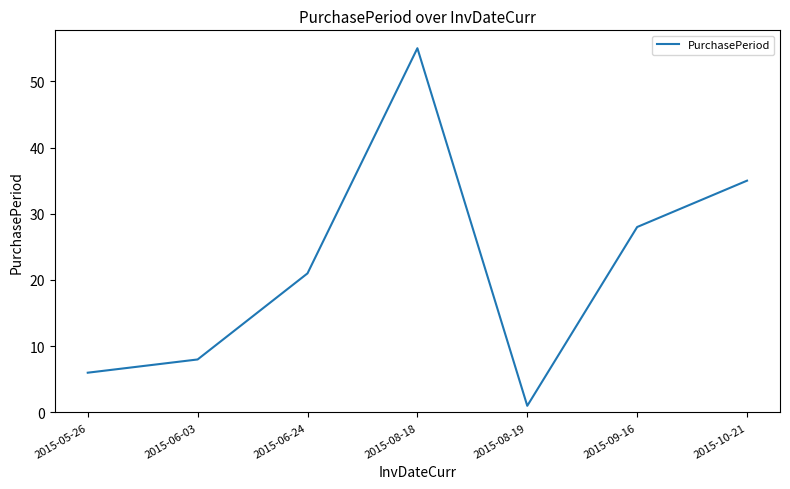

Which has a higher value, 2015-06-24 or 2015-08-19?

2015-06-24